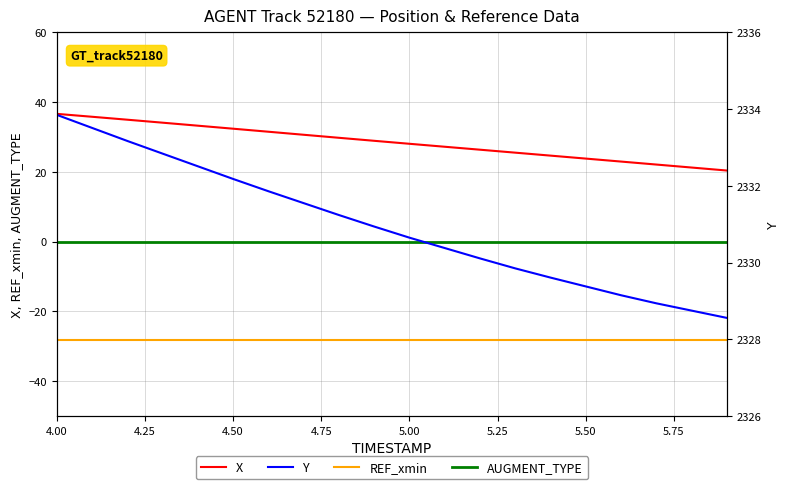

What is the minimum value shown in the chart?

-28.1